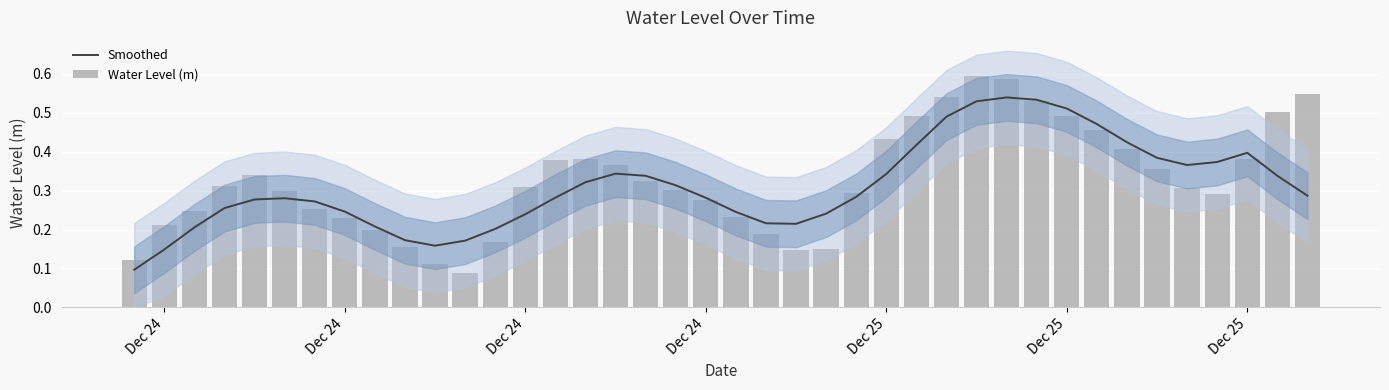

What are all the series names shown in the legend?

Smoothed, Water Level (m)